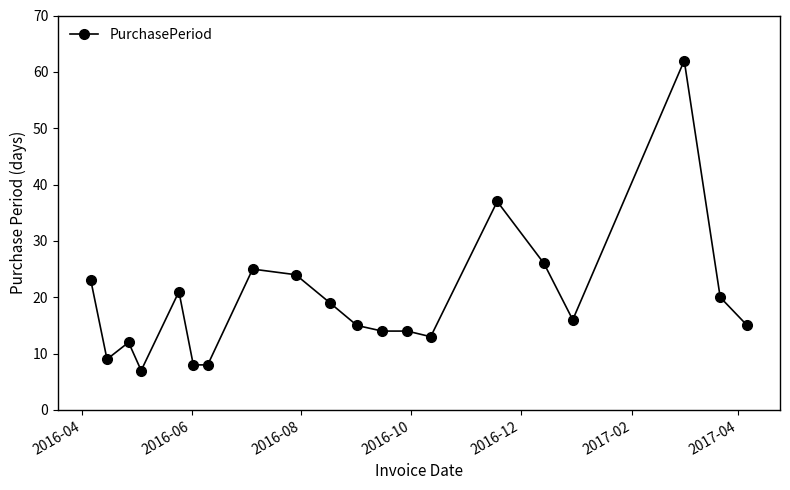

What is the average value?

19